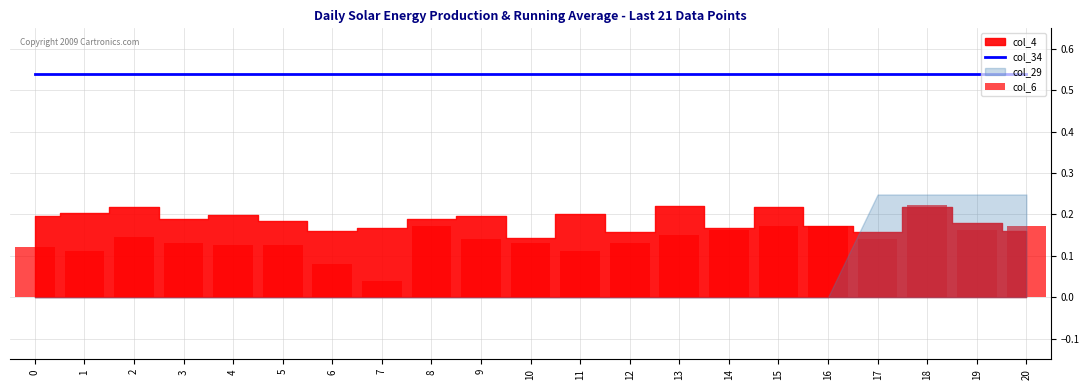

List the labels in order of col_6 value, smallest first.

7, 6, 1, 11, 0, 4, 5, 3, 10, 12, 9, 17, 2, 13, 14, 19, 8, 15, 16, 20, 18